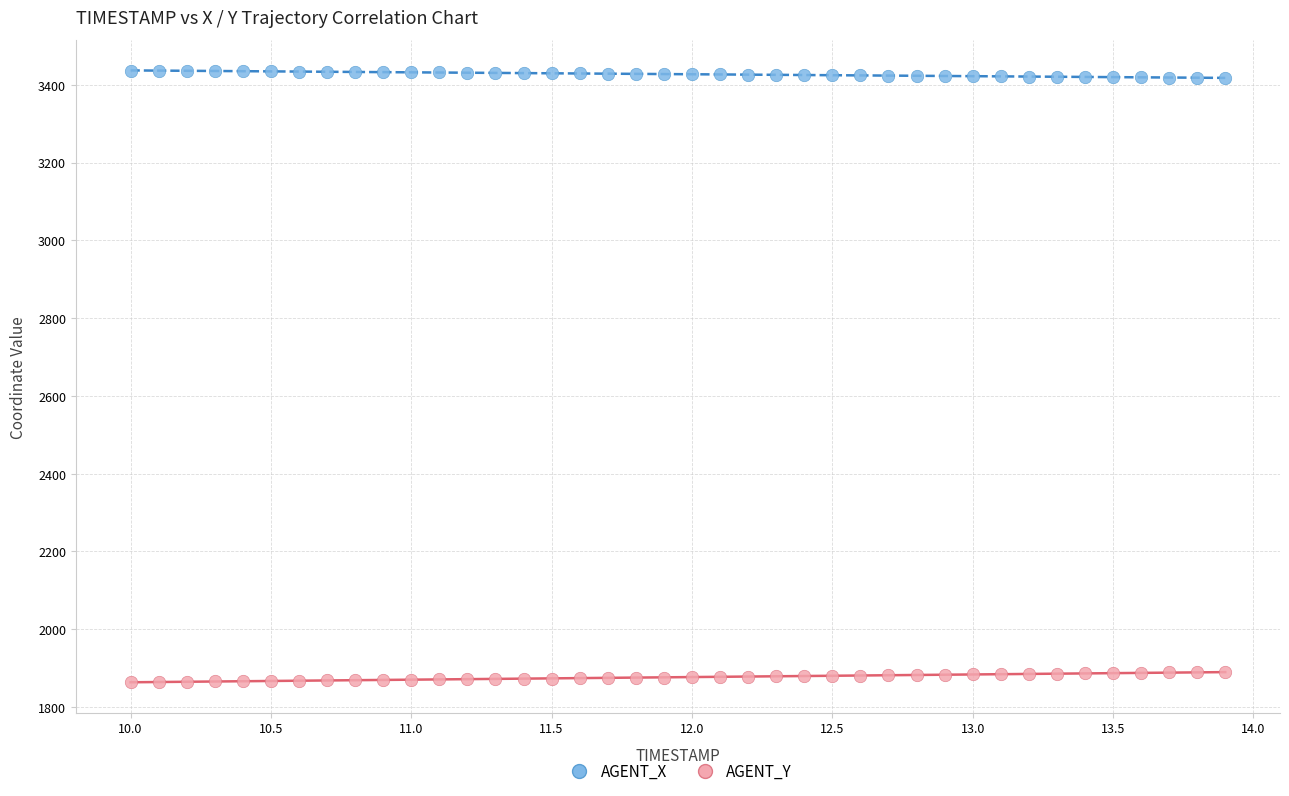

Which series reaches the maximum Y coordinate?

AGENT_X